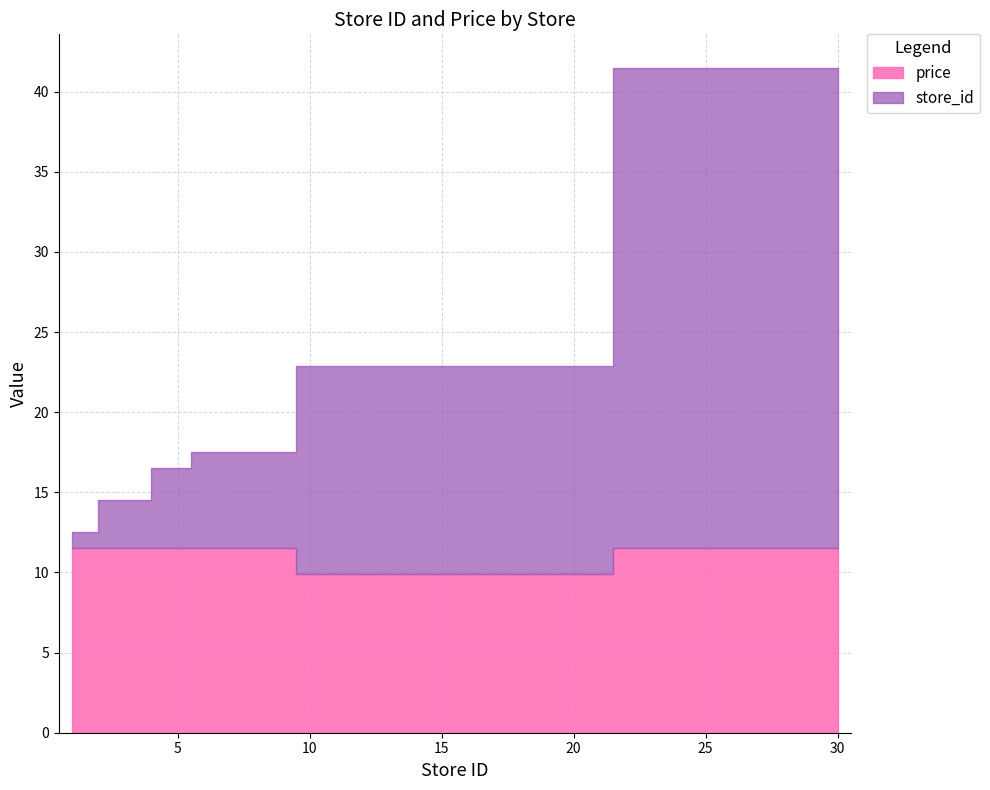

What is the difference between the maximum and minimum values in the store_id series?

29.0